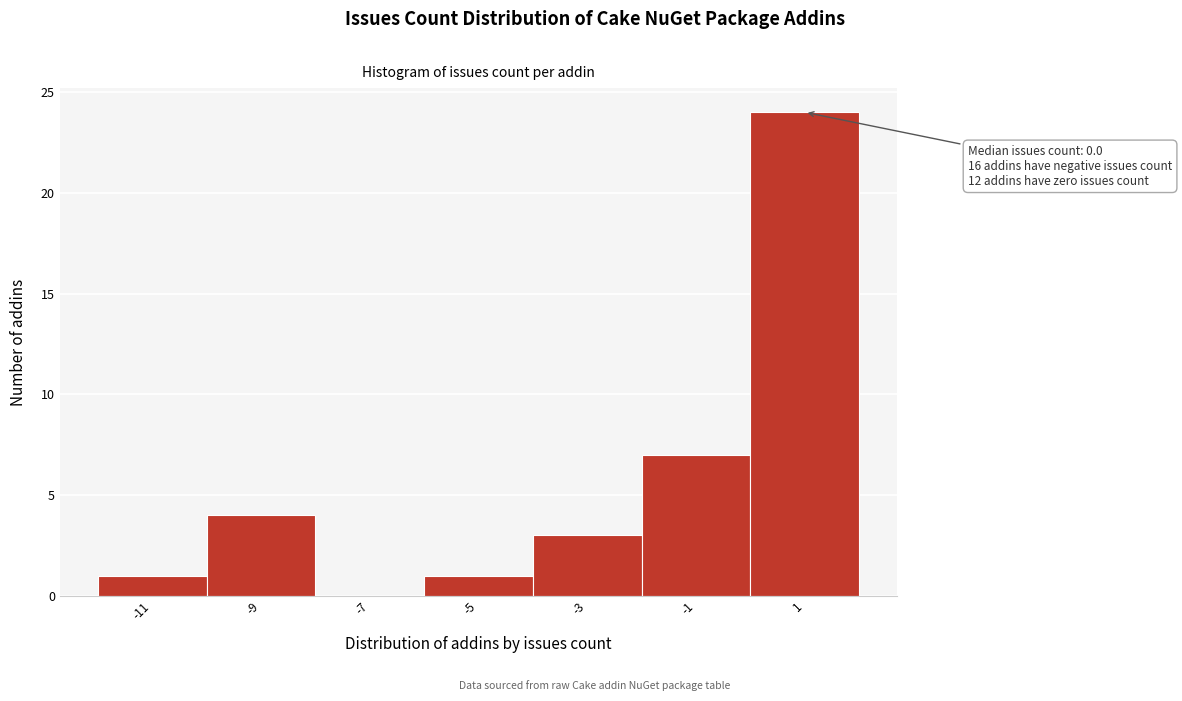

Over which range of the x-axis is the bar tallest?

0 to 2